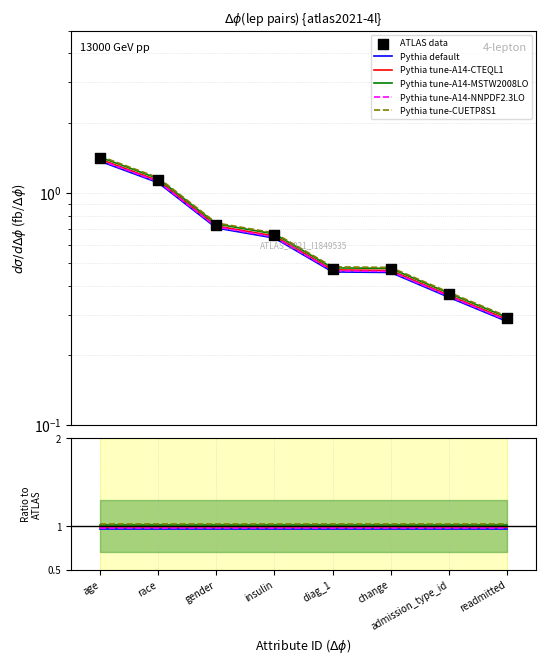

What are all the series names shown in the legend?

Pythia default, Pythia tune-A14-CTEQL1, Pythia tune-A14-MSTW2008LO, Pythia tune-A14-NNPDF2.3LO, Pythia tune-CUETP8S1, ATLAS data